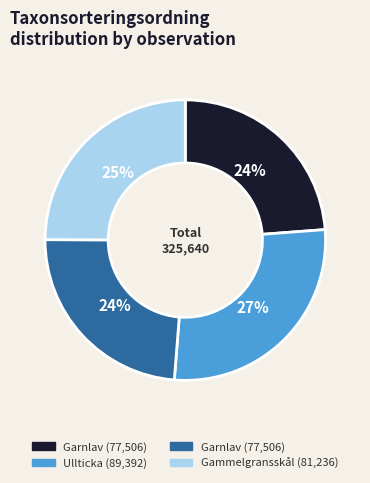

Count the number of slices in the pie.

4